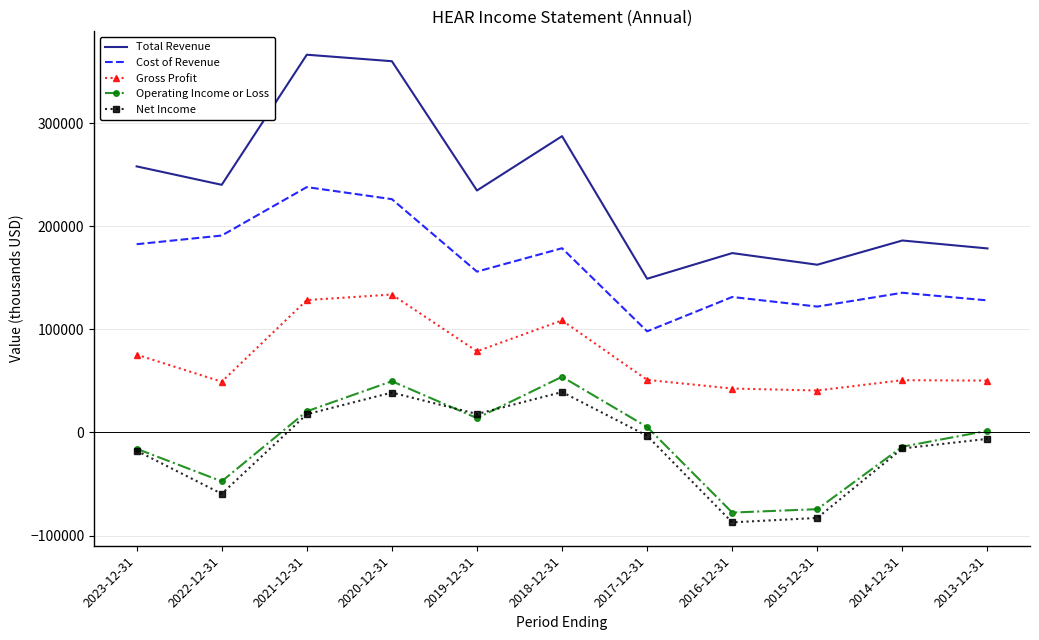

Which series has the largest range (max minus min)?

Total Revenue